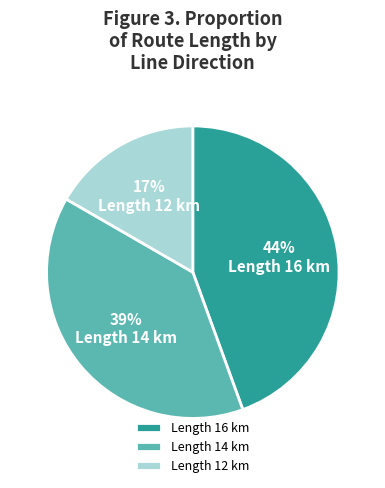

Is there any slice that represents more than half of the pie?

No